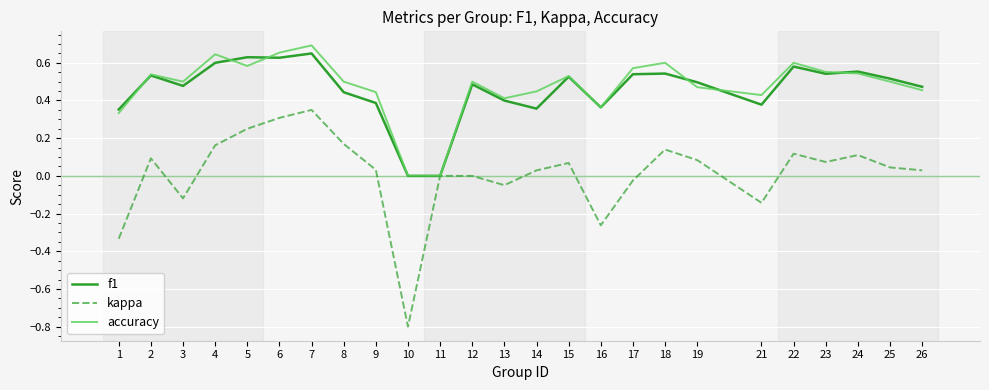

True or false: accuracy and f1 intersect in this chart.

True